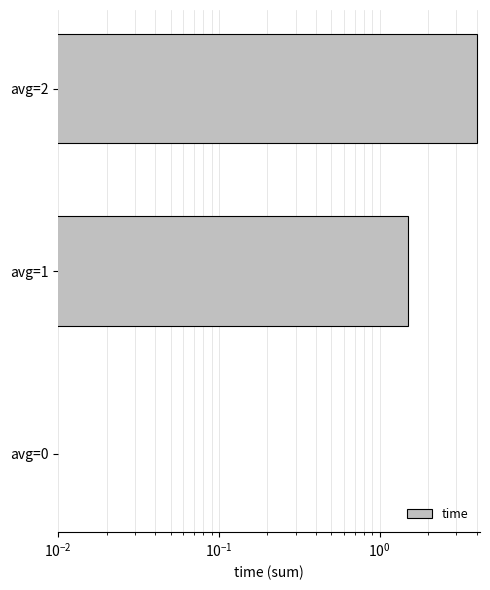

True or false: the data shows 1.5 at avg=1.

True